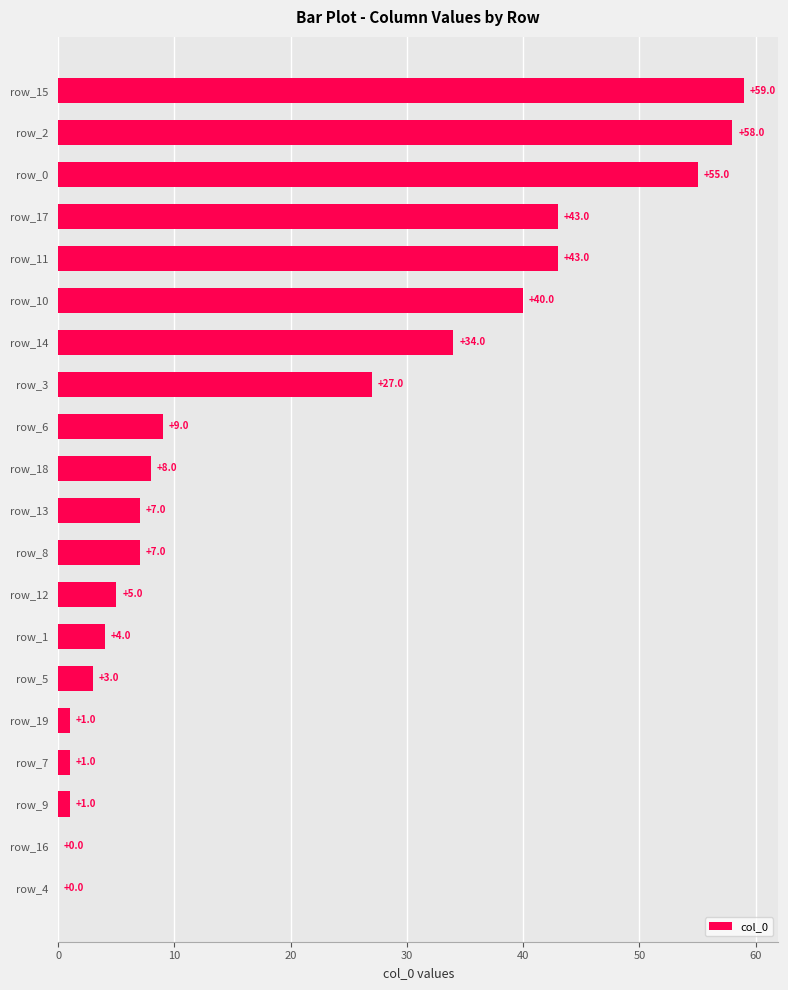

True or false: the data shows 86 at row_2.

False